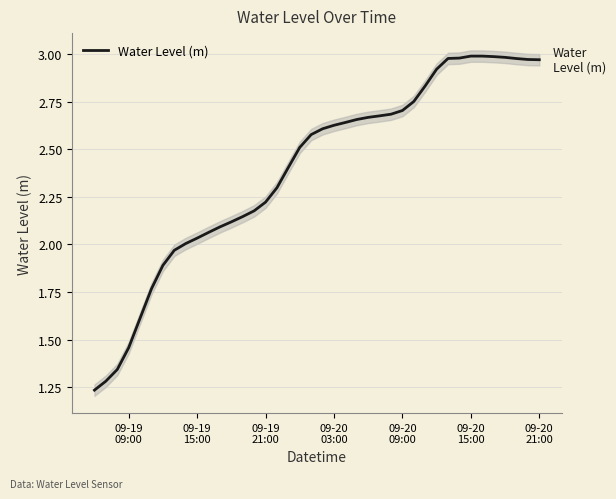

How many lines are shown in the chart?

1